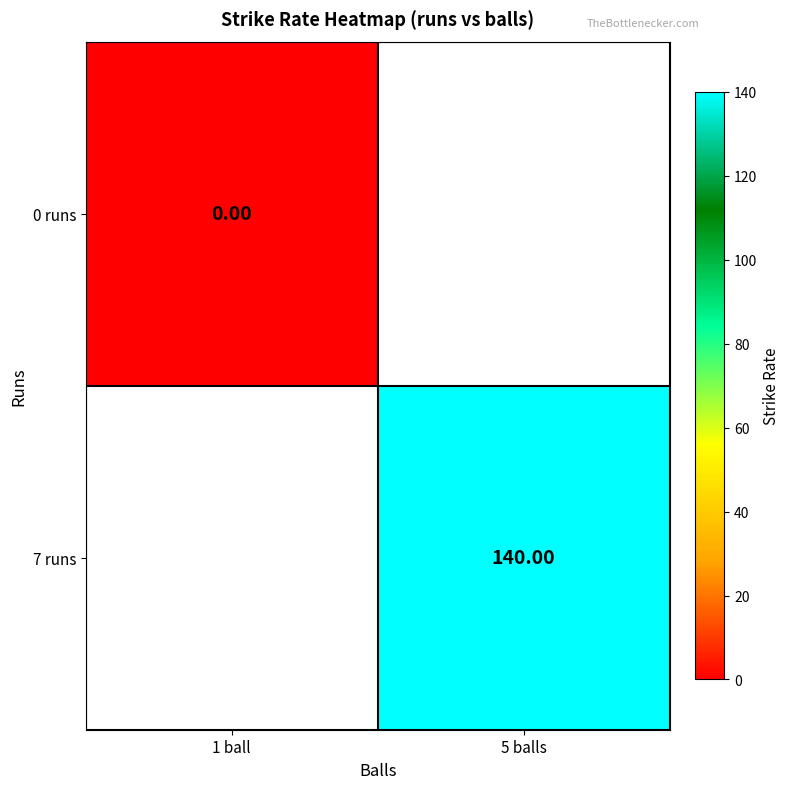

At how many categories does at least one series exceed 2?

1